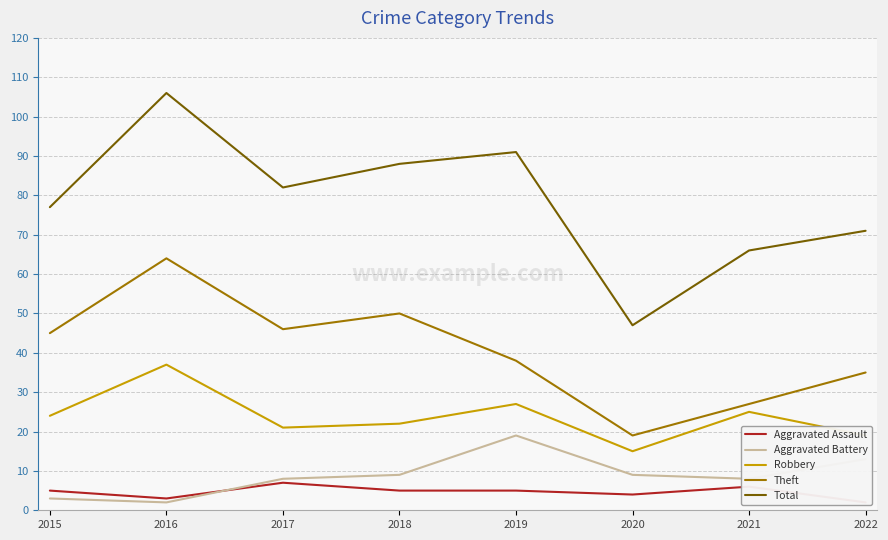

Where is Aggravated Battery nearest to the value 10?

2018